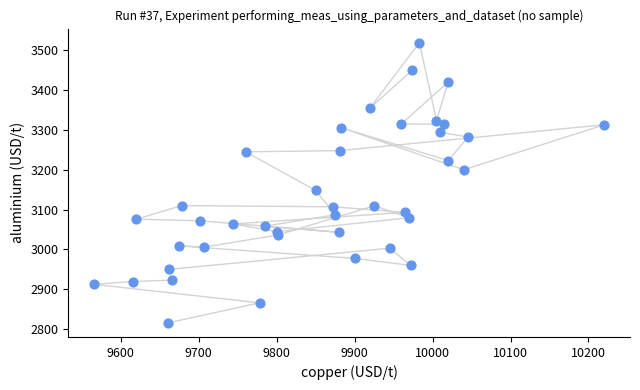

What is the range of Y values (max minus min)?

703.5